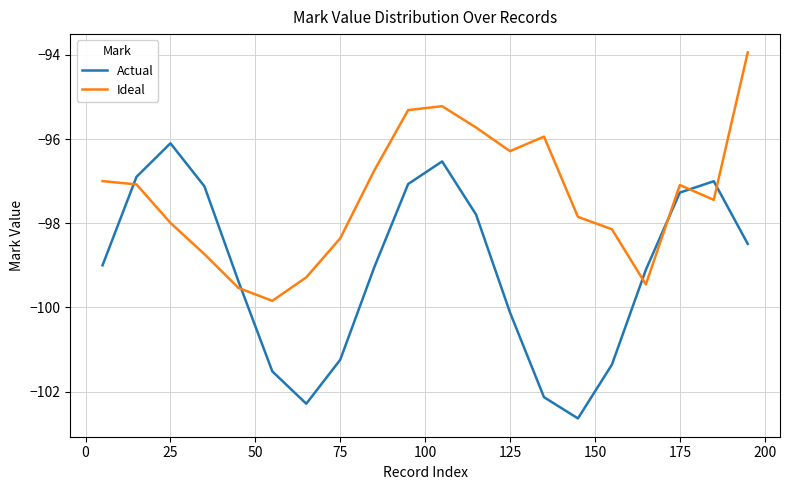

How many distinct data groups are displayed?

2